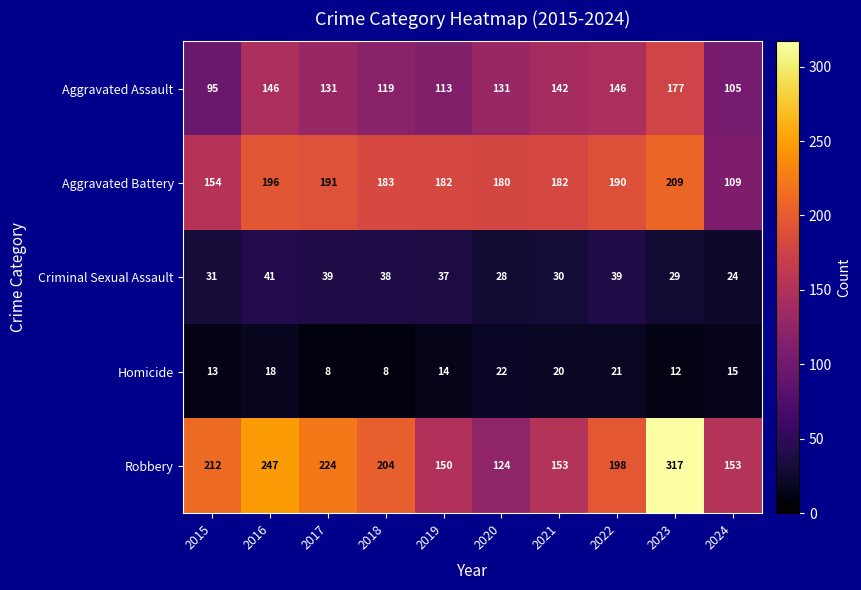

At which category is the sum across all series the highest?

2023